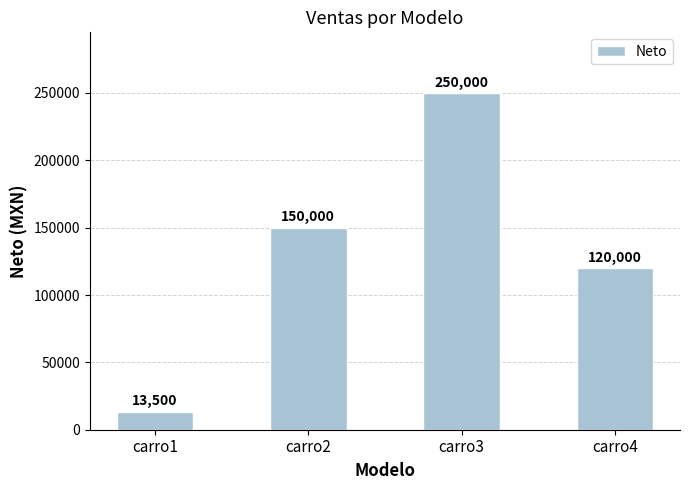

List the labels in order of value, smallest first.

carro1, carro4, carro2, carro3